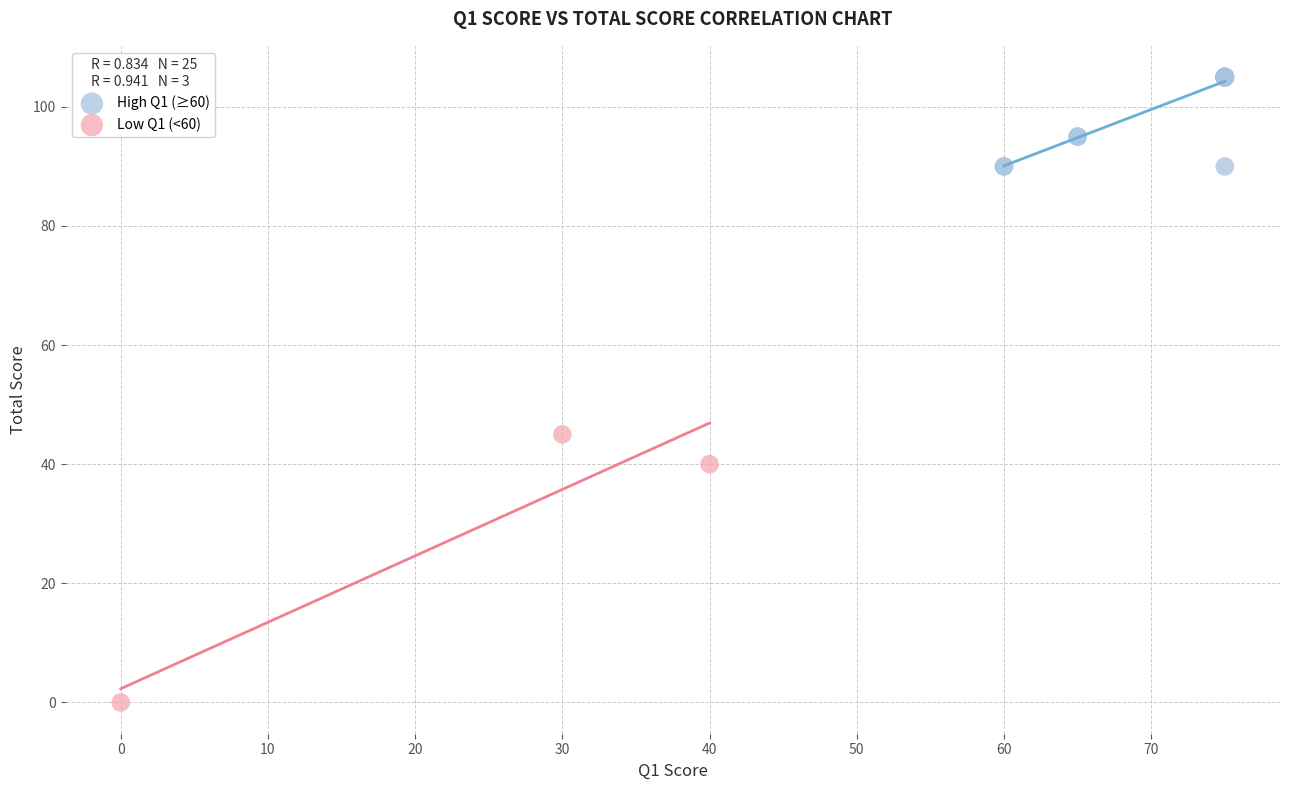

What are all the series names shown in the legend?

High Q1 (≥60), Low Q1 (<60)